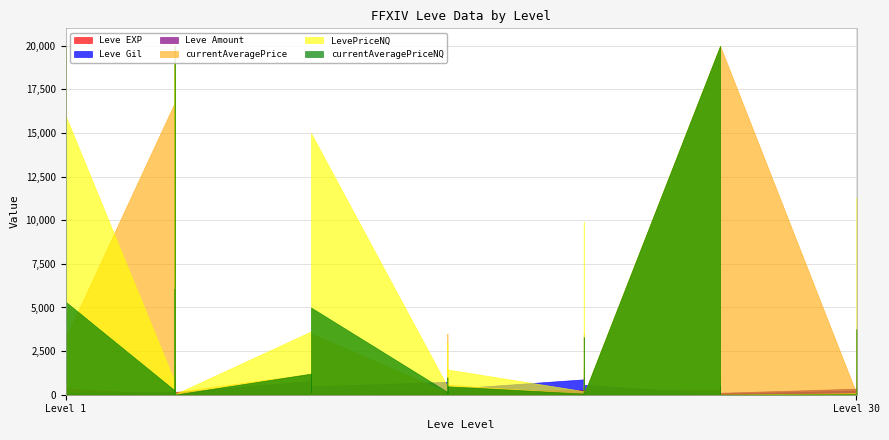

At which category is the sum across all series the highest?

25